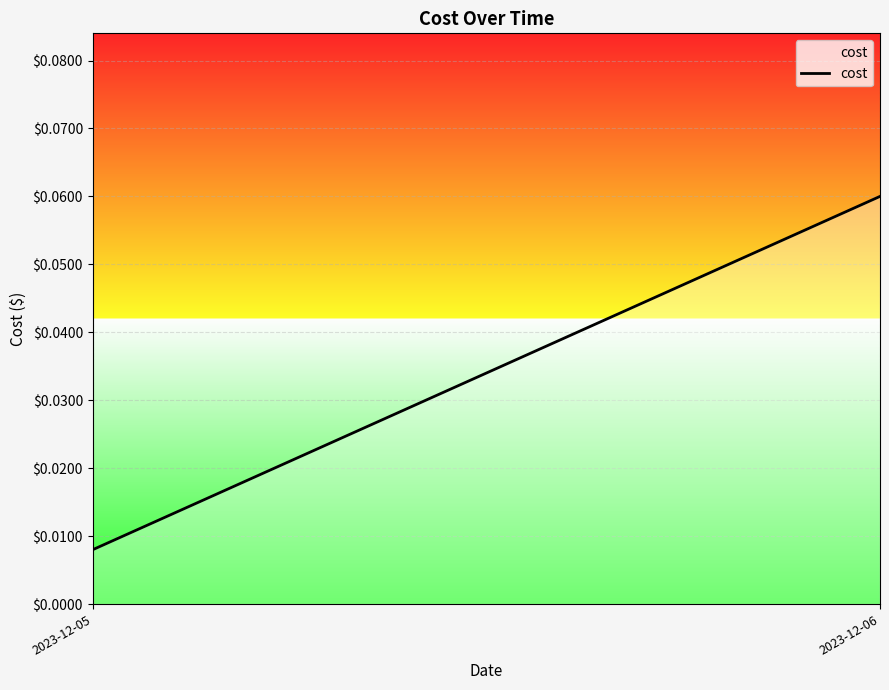

What is the greatest value displayed?

0.1